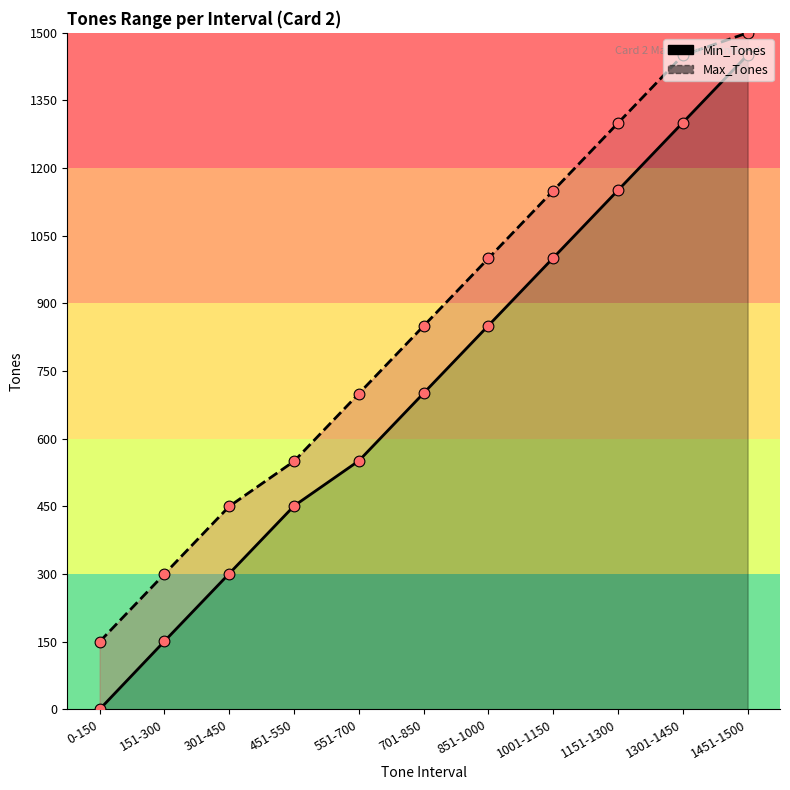

What is the total value across all series at 0-150?

150